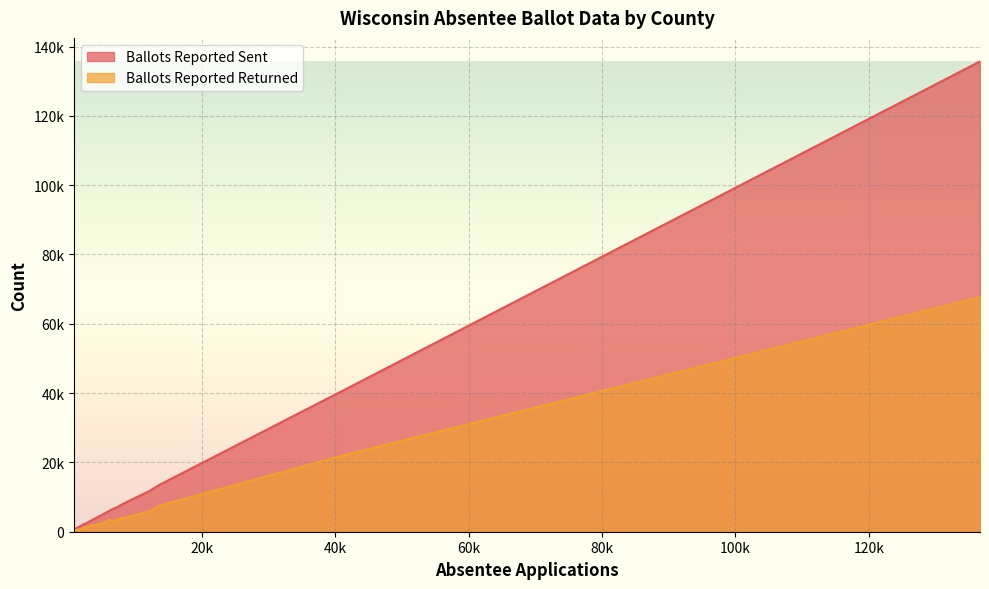

What are all the series names shown in the legend?

Ballots Reported Sent, Ballots Reported Returned